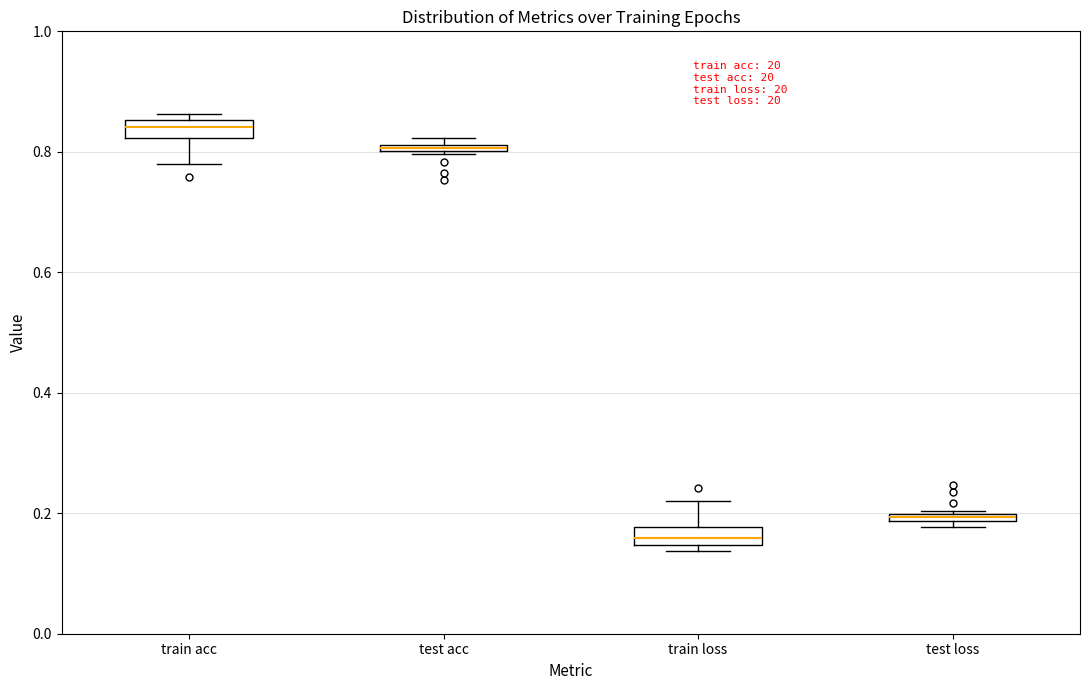

Which box has the highest median line?

train acc